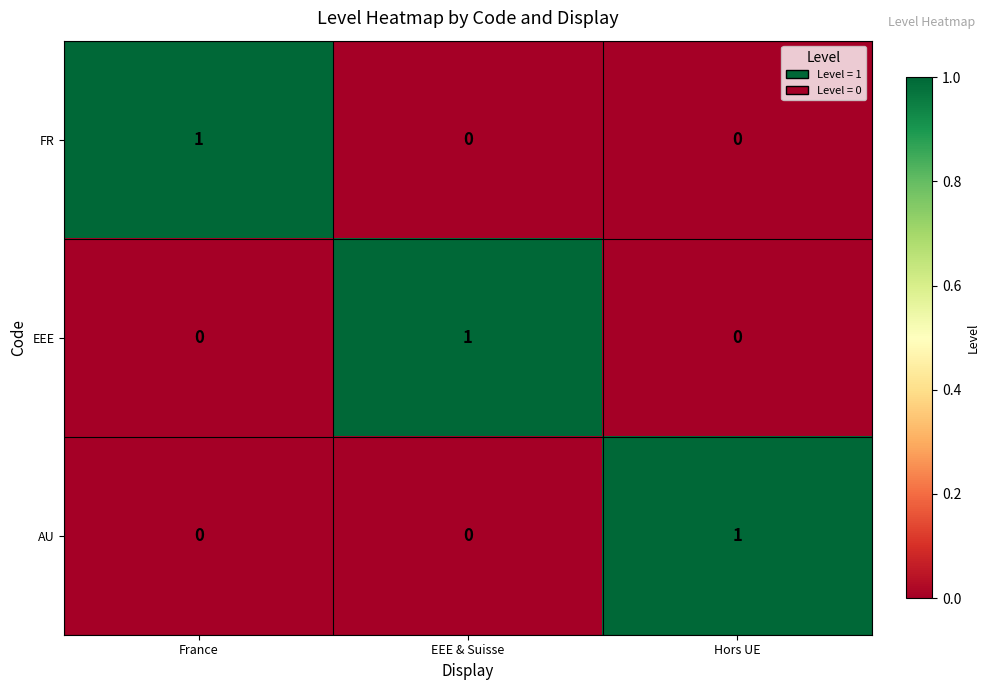

The value of AU at Hors UE is 1. True or false?

True